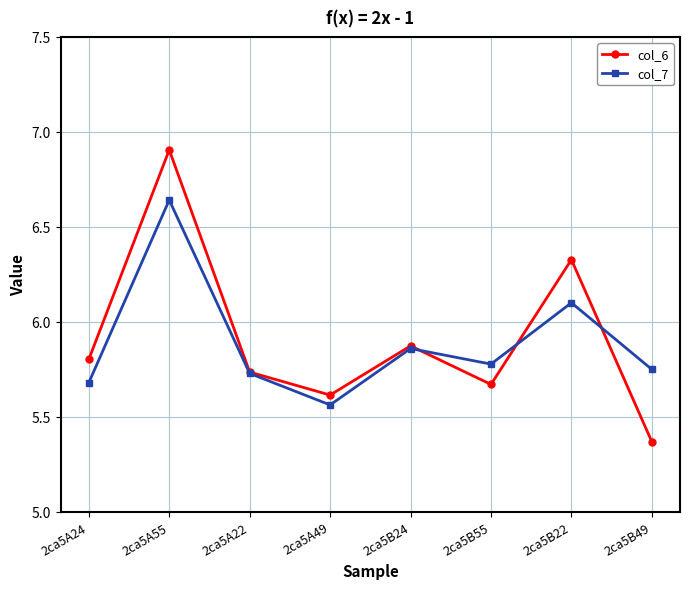

Is the value of col_7 at 2ca5A55 greater than the value of col_6 at 2ca5A55?

No